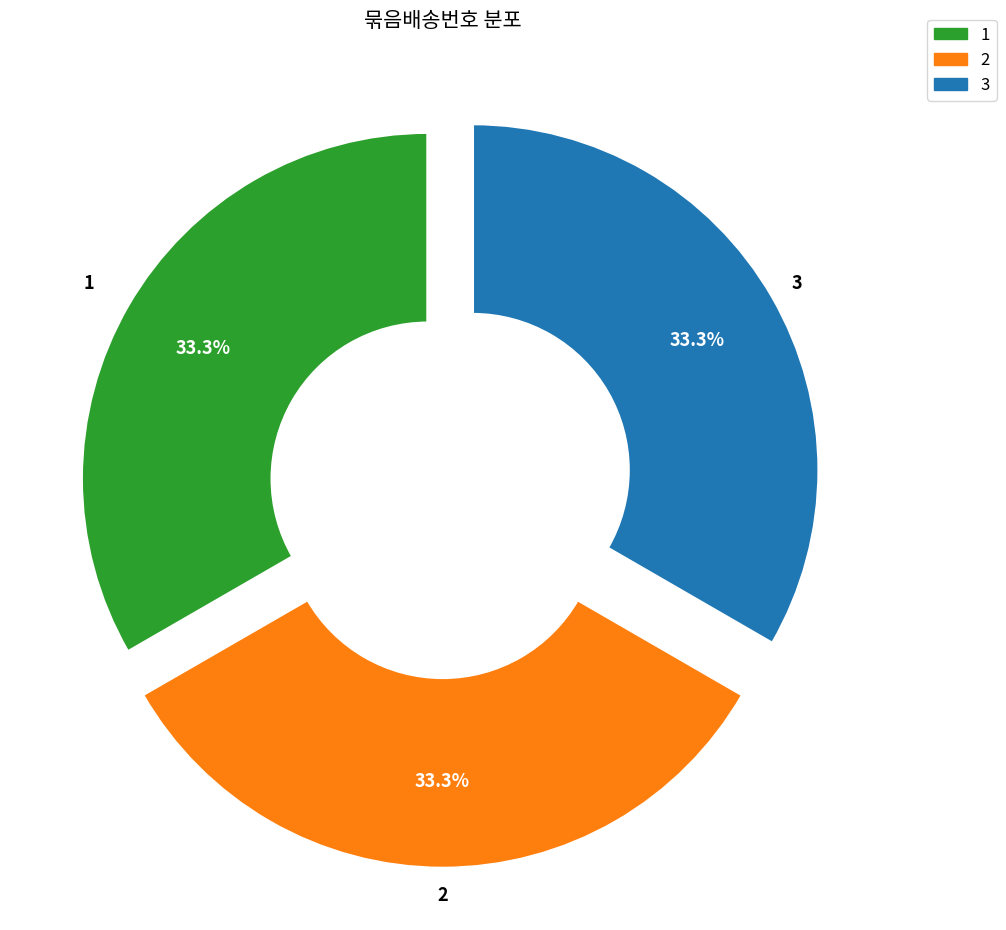

Is there a majority slice in this chart?

No